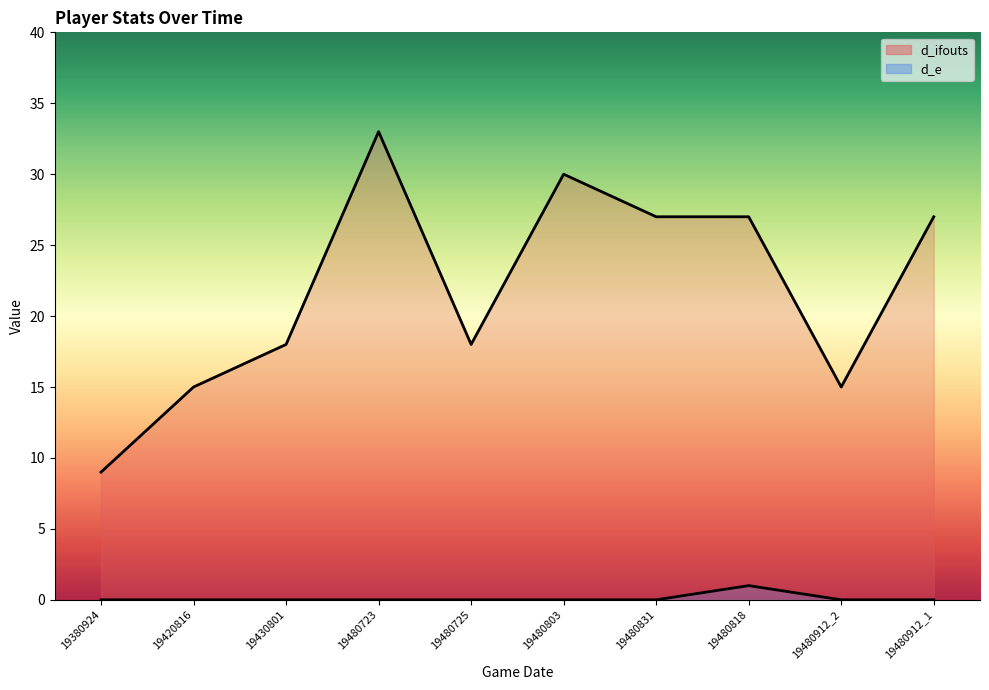

At which label is d_ifouts closest to 21?

19430801